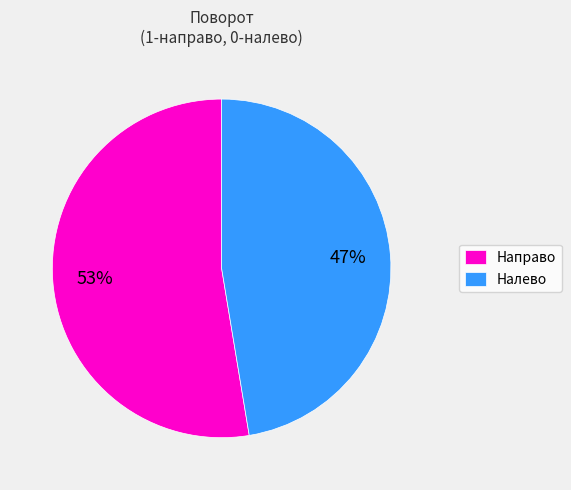

Is it true that Налево is 47% of the pie?

True